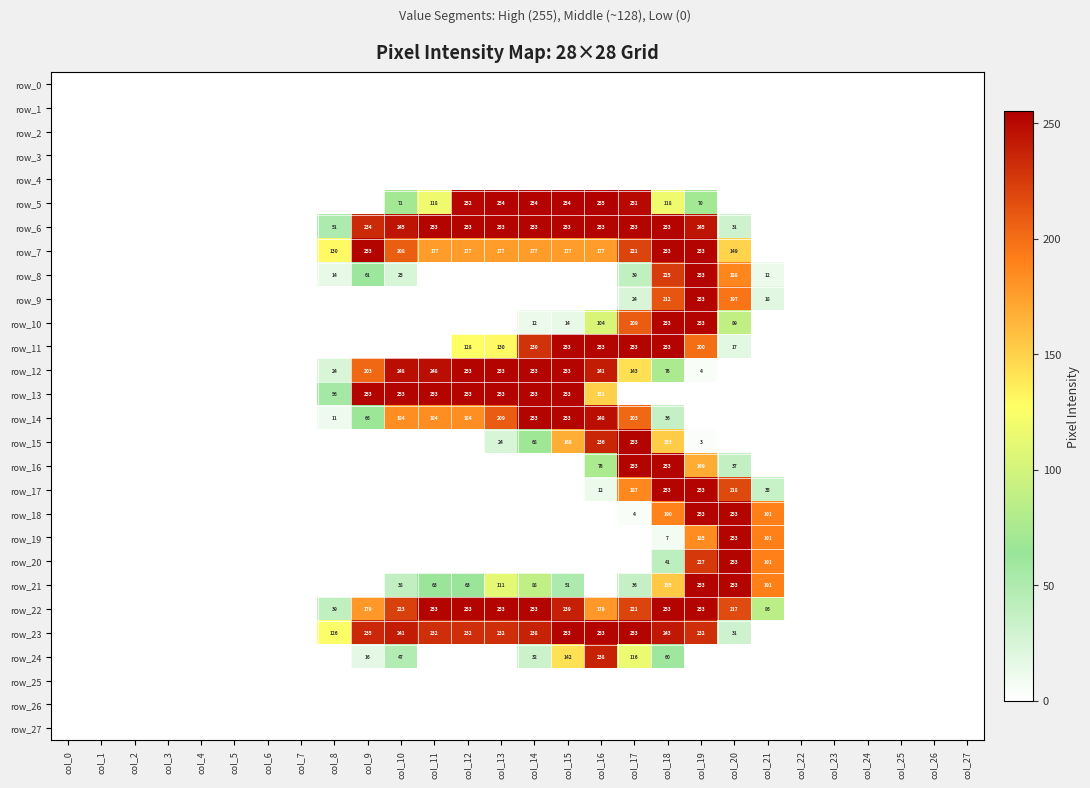

Reading left to right, list all the values displayed in this chart.

row_0: col_0=0	col_1=0	col_2=0	col_3=0	col_4=0	col_5=0	col_6=0	col_7=0	col_8=0	col_9=0	col_10=0	col_11=0	col_12=0	col_13=0	col_14=0	col_15=0	col_16=0	col_17=0	col_18=0	col_19=0	col_20=0	col_21=0	col_22=0	col_23=0	col_24=0	col_25=0	col_26=0	col_27=0
row_1: col_0=0	col_1=0	col_2=0	col_3=0	col_4=0	col_5=0	col_6=0	col_7=0	col_8=0	col_9=0	col_10=0	col_11=0	col_12=0	col_13=0	col_14=0	col_15=0	col_16=0	col_17=0	col_18=0	col_19=0	col_20=0	col_21=0	col_22=0	col_23=0	col_24=0	col_25=0	col_26=0	col_27=0
row_2: col_0=0	col_1=0	col_2=0	col_3=0	col_4=0	col_5=0	col_6=0	col_7=0	col_8=0	col_9=0	col_10=0	col_11=0	col_12=0	col_13=0	col_14=0	col_15=0	col_16=0	col_17=0	col_18=0	col_19=0	col_20=0	col_21=0	col_22=0	col_23=0	col_24=0	col_25=0	col_26=0	col_27=0
row_3: col_0=0	col_1=0	col_2=0	col_3=0	col_4=0	col_5=0	col_6=0	col_7=0	col_8=0	col_9=0	col_10=0	col_11=0	col_12=0	col_13=0	col_14=0	col_15=0	col_16=0	col_17=0	col_18=0	col_19=0	col_20=0	col_21=0	col_22=0	col_23=0	col_24=0	col_25=0	col_26=0	col_27=0
row_4: col_0=0	col_1=0	col_2=0	col_3=0	col_4=0	col_5=0	col_6=0	col_7=0	col_8=0	col_9=0	col_10=0	col_11=0	col_12=0	col_13=0	col_14=0	col_15=0	col_16=0	col_17=0	col_18=0	col_19=0	col_20=0	col_21=0	col_22=0	col_23=0	col_24=0	col_25=0	col_26=0	col_27=0
row_5: col_0=0	col_1=0	col_2=0	col_3=0	col_4=0	col_5=0	col_6=0	col_7=0	col_8=0	col_9=0	col_10=71	col_11=118	col_12=252	col_13=254	col_14=254	col_15=254	col_16=255	col_17=251	col_18=118	col_19=70	col_20=0	col_21=0	col_22=0	col_23=0	col_24=0	col_25=0	col_26=0	col_27=0
row_6: col_0=0	col_1=0	col_2=0	col_3=0	col_4=0	col_5=0	col_6=0	col_7=0	col_8=51	col_9=234	col_10=245	col_11=253	col_12=253	col_13=253	col_14=253	col_15=253	col_16=253	col_17=253	col_18=253	col_19=245	col_20=31	col_21=0	col_22=0	col_23=0	col_24=0	col_25=0	col_26=0	col_27=0
row_7: col_0=0	col_1=0	col_2=0	col_3=0	col_4=0	col_5=0	col_6=0	col_7=0	col_8=130	col_9=253	col_10=208	col_11=177	col_12=177	col_13=177	col_14=177	col_15=177	col_16=177	col_17=221	col_18=253	col_19=253	col_20=149	col_21=0	col_22=0	col_23=0	col_24=0	col_25=0	col_26=0	col_27=0
row_8: col_0=0	col_1=0	col_2=0	col_3=0	col_4=0	col_5=0	col_6=0	col_7=0	col_8=14	col_9=61	col_10=25	col_11=0	col_12=0	col_13=0	col_14=0	col_15=0	col_16=0	col_17=39	col_18=225	col_19=253	col_20=188	col_21=12	col_22=0	col_23=0	col_24=0	col_25=0	col_26=0	col_27=0
row_9: col_0=0	col_1=0	col_2=0	col_3=0	col_4=0	col_5=0	col_6=0	col_7=0	col_8=0	col_9=0	col_10=0	col_11=0	col_12=0	col_13=0	col_14=0	col_15=0	col_16=0	col_17=24	col_18=212	col_19=253	col_20=197	col_21=18	col_22=0	col_23=0	col_24=0	col_25=0	col_26=0	col_27=0
row_10: col_0=0	col_1=0	col_2=0	col_3=0	col_4=0	col_5=0	col_6=0	col_7=0	col_8=0	col_9=0	col_10=0	col_11=0	col_12=0	col_13=0	col_14=12	col_15=14	col_16=104	col_17=209	col_18=253	col_19=253	col_20=89	col_21=0	col_22=0	col_23=0	col_24=0	col_25=0	col_26=0	col_27=0
row_11: col_0=0	col_1=0	col_2=0	col_3=0	col_4=0	col_5=0	col_6=0	col_7=0	col_8=0	col_9=0	col_10=0	col_11=0	col_12=128	col_13=130	col_14=230	col_15=253	col_16=253	col_17=253	col_18=253	col_19=200	col_20=17	col_21=0	col_22=0	col_23=0	col_24=0	col_25=0	col_26=0	col_27=0
row_12: col_0=0	col_1=0	col_2=0	col_3=0	col_4=0	col_5=0	col_6=0	col_7=0	col_8=24	col_9=203	col_10=248	col_11=248	col_12=253	col_13=253	col_14=253	col_15=253	col_16=241	col_17=143	col_18=76	col_19=4	col_20=0	col_21=0	col_22=0	col_23=0	col_24=0	col_25=0	col_26=0	col_27=0
row_13: col_0=0	col_1=0	col_2=0	col_3=0	col_4=0	col_5=0	col_6=0	col_7=0	col_8=56	col_9=253	col_10=253	col_11=253	col_12=253	col_13=253	col_14=253	col_15=253	col_16=151	col_17=0	col_18=0	col_19=0	col_20=0	col_21=0	col_22=0	col_23=0	col_24=0	col_25=0	col_26=0	col_27=0
row_14: col_0=0	col_1=0	col_2=0	col_3=0	col_4=0	col_5=0	col_6=0	col_7=0	col_8=11	col_9=66	col_10=184	col_11=184	col_12=184	col_13=209	col_14=253	col_15=253	col_16=248	col_17=203	col_18=36	col_19=0	col_20=0	col_21=0	col_22=0	col_23=0	col_24=0	col_25=0	col_26=0	col_27=0
row_15: col_0=0	col_1=0	col_2=0	col_3=0	col_4=0	col_5=0	col_6=0	col_7=0	col_8=0	col_9=0	col_10=0	col_11=0	col_12=0	col_13=24	col_14=68	col_15=168	col_16=236	col_17=253	col_18=153	col_19=3	col_20=0	col_21=0	col_22=0	col_23=0	col_24=0	col_25=0	col_26=0	col_27=0
row_16: col_0=0	col_1=0	col_2=0	col_3=0	col_4=0	col_5=0	col_6=0	col_7=0	col_8=0	col_9=0	col_10=0	col_11=0	col_12=0	col_13=0	col_14=0	col_15=0	col_16=76	col_17=253	col_18=253	col_19=169	col_20=37	col_21=0	col_22=0	col_23=0	col_24=0	col_25=0	col_26=0	col_27=0
row_17: col_0=0	col_1=0	col_2=0	col_3=0	col_4=0	col_5=0	col_6=0	col_7=0	col_8=0	col_9=0	col_10=0	col_11=0	col_12=0	col_13=0	col_14=0	col_15=0	col_16=12	col_17=187	col_18=253	col_19=253	col_20=218	col_21=35	col_22=0	col_23=0	col_24=0	col_25=0	col_26=0	col_27=0
row_18: col_0=0	col_1=0	col_2=0	col_3=0	col_4=0	col_5=0	col_6=0	col_7=0	col_8=0	col_9=0	col_10=0	col_11=0	col_12=0	col_13=0	col_14=0	col_15=0	col_16=0	col_17=4	col_18=190	col_19=253	col_20=253	col_21=191	col_22=0	col_23=0	col_24=0	col_25=0	col_26=0	col_27=0
row_19: col_0=0	col_1=0	col_2=0	col_3=0	col_4=0	col_5=0	col_6=0	col_7=0	col_8=0	col_9=0	col_10=0	col_11=0	col_12=0	col_13=0	col_14=0	col_15=0	col_16=0	col_17=0	col_18=7	col_19=185	col_20=253	col_21=191	col_22=0	col_23=0	col_24=0	col_25=0	col_26=0	col_27=0
row_20: col_0=0	col_1=0	col_2=0	col_3=0	col_4=0	col_5=0	col_6=0	col_7=0	col_8=0	col_9=0	col_10=0	col_11=0	col_12=0	col_13=0	col_14=0	col_15=0	col_16=0	col_17=0	col_18=41	col_19=227	col_20=253	col_21=191	col_22=0	col_23=0	col_24=0	col_25=0	col_26=0	col_27=0
row_21: col_0=0	col_1=0	col_2=0	col_3=0	col_4=0	col_5=0	col_6=0	col_7=0	col_8=0	col_9=0	col_10=38	col_11=63	col_12=63	col_13=111	col_14=88	col_15=51	col_16=0	col_17=36	col_18=155	col_19=253	col_20=253	col_21=191	col_22=0	col_23=0	col_24=0	col_25=0	col_26=0	col_27=0
row_22: col_0=0	col_1=0	col_2=0	col_3=0	col_4=0	col_5=0	col_6=0	col_7=0	col_8=39	col_9=179	col_10=223	col_11=253	col_12=253	col_13=253	col_14=253	col_15=239	col_16=179	col_17=221	col_18=253	col_19=253	col_20=217	col_21=86	col_22=0	col_23=0	col_24=0	col_25=0	col_26=0	col_27=0
row_23: col_0=0	col_1=0	col_2=0	col_3=0	col_4=0	col_5=0	col_6=0	col_7=0	col_8=126	col_9=235	col_10=241	col_11=232	col_12=232	col_13=232	col_14=238	col_15=253	col_16=253	col_17=253	col_18=243	col_19=232	col_20=31	col_21=0	col_22=0	col_23=0	col_24=0	col_25=0	col_26=0	col_27=0
row_24: col_0=0	col_1=0	col_2=0	col_3=0	col_4=0	col_5=0	col_6=0	col_7=0	col_8=0	col_9=16	col_10=47	col_11=0	col_12=0	col_13=0	col_14=32	col_15=142	col_16=238	col_17=116	col_18=60	col_19=0	col_20=0	col_21=0	col_22=0	col_23=0	col_24=0	col_25=0	col_26=0	col_27=0
row_25: col_0=0	col_1=0	col_2=0	col_3=0	col_4=0	col_5=0	col_6=0	col_7=0	col_8=0	col_9=0	col_10=0	col_11=0	col_12=0	col_13=0	col_14=0	col_15=0	col_16=0	col_17=0	col_18=0	col_19=0	col_20=0	col_21=0	col_22=0	col_23=0	col_24=0	col_25=0	col_26=0	col_27=0
row_26: col_0=0	col_1=0	col_2=0	col_3=0	col_4=0	col_5=0	col_6=0	col_7=0	col_8=0	col_9=0	col_10=0	col_11=0	col_12=0	col_13=0	col_14=0	col_15=0	col_16=0	col_17=0	col_18=0	col_19=0	col_20=0	col_21=0	col_22=0	col_23=0	col_24=0	col_25=0	col_26=0	col_27=0
row_27: col_0=0	col_1=0	col_2=0	col_3=0	col_4=0	col_5=0	col_6=0	col_7=0	col_8=0	col_9=0	col_10=0	col_11=0	col_12=0	col_13=0	col_14=0	col_15=0	col_16=0	col_17=0	col_18=0	col_19=0	col_20=0	col_21=0	col_22=0	col_23=0	col_24=0	col_25=0	col_26=0	col_27=0